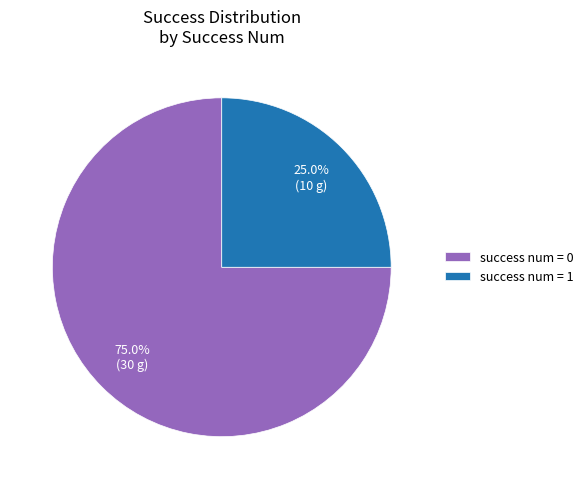

How many segments does this pie chart have?

2